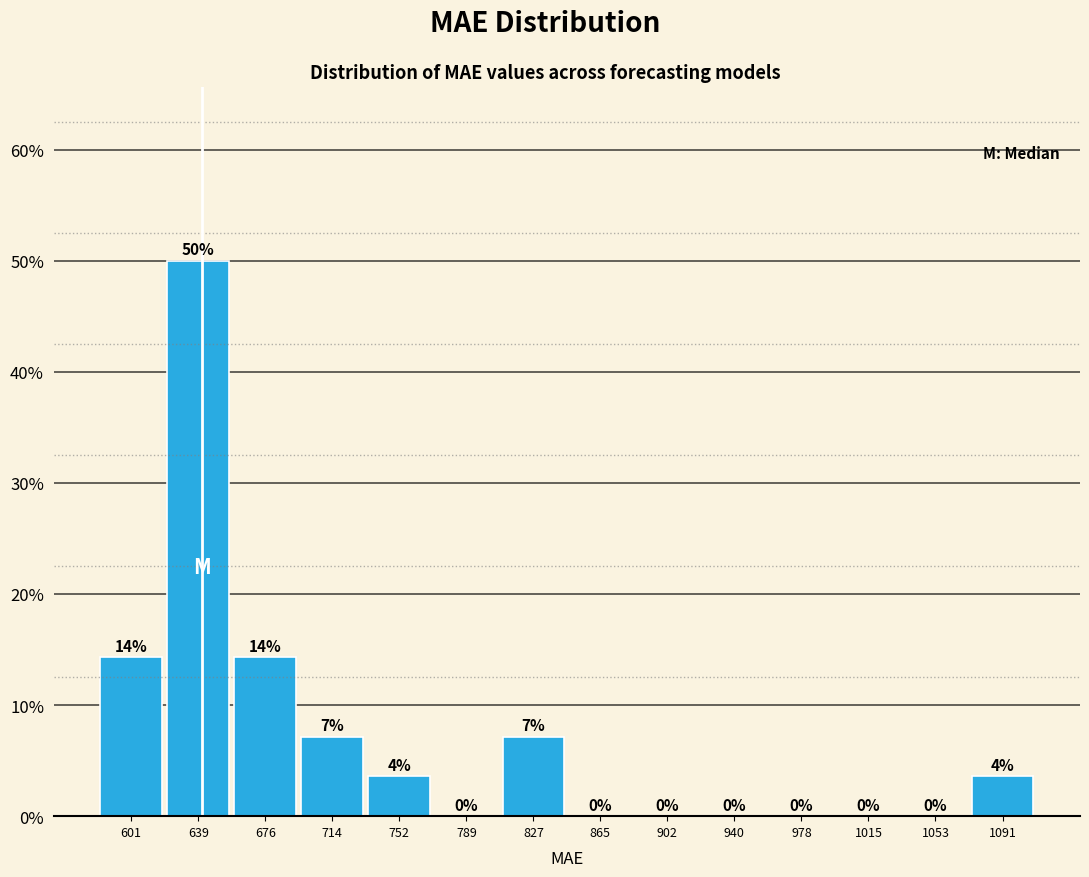

Which range on the x-axis has the tallest bar?

620 to 660